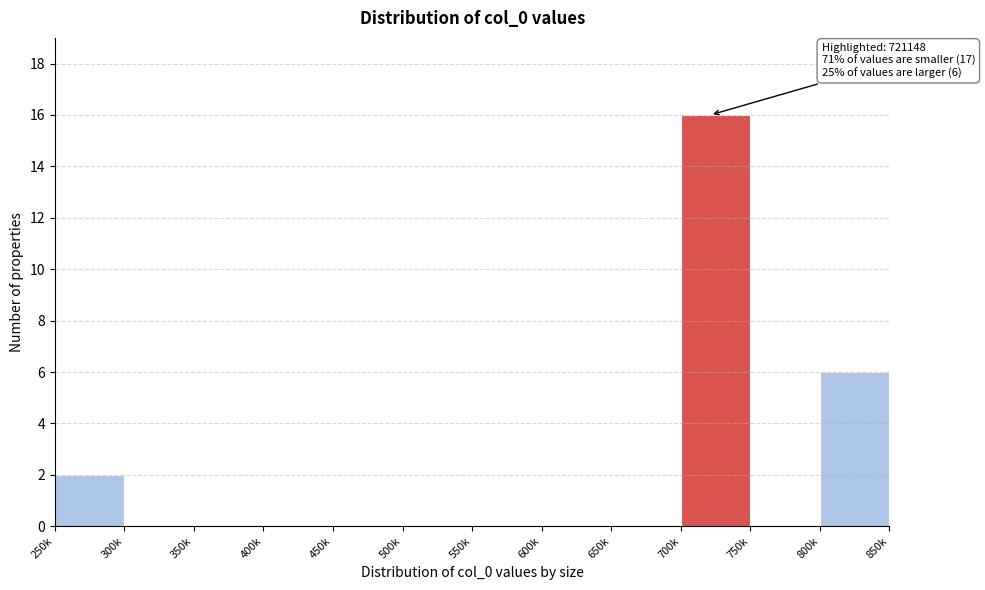

Reading left to right, transcribe all the data shown in this chart.

250k=2	300k=0	350k=0	400k=0	450k=0	500k=0	550k=0	600k=0	650k=0	700k=16	750k=0	800k=6